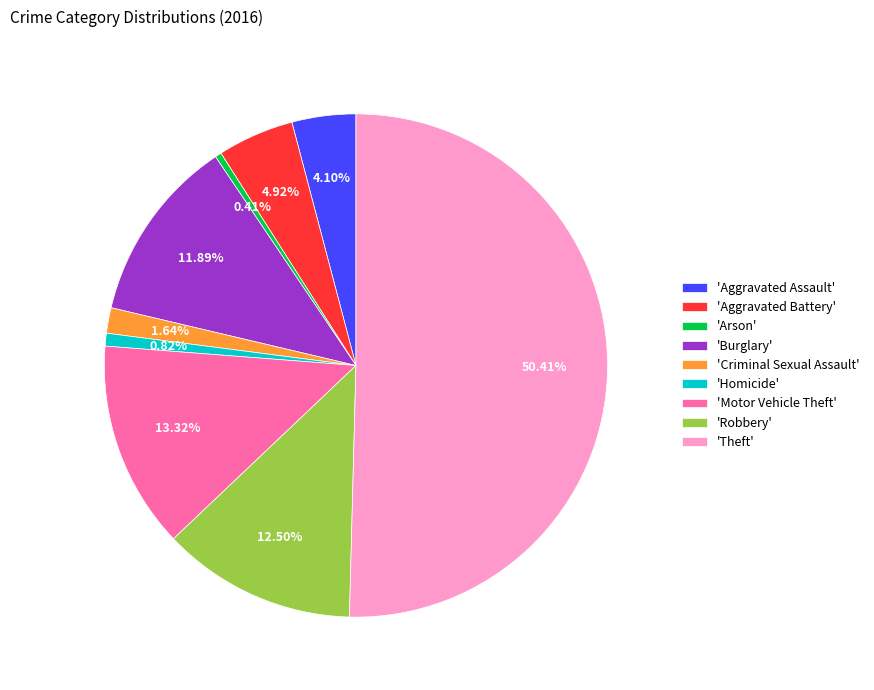

Is 'Burglary' the majority of the pie?

No